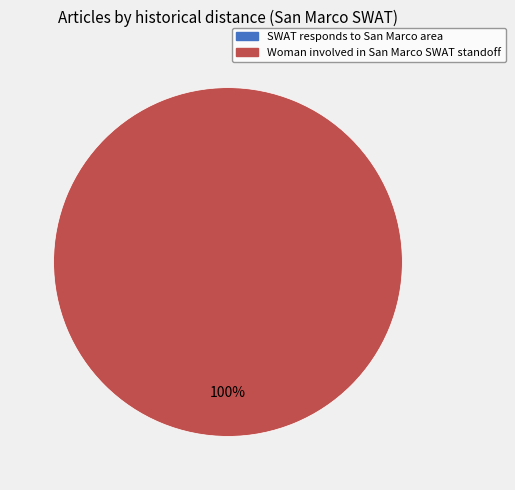

To the nearest percent, what is the difference between the largest and smallest slice percentages?

100%